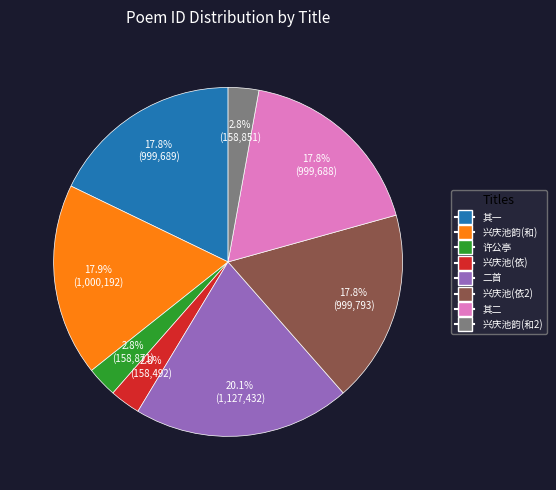

Does any single category account for the majority?

No